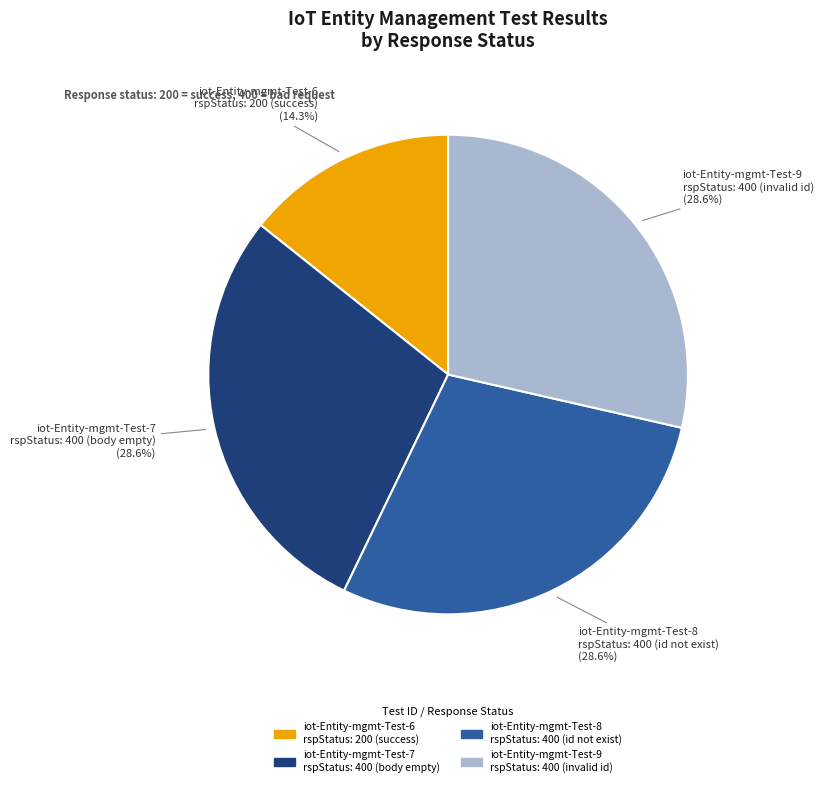

What is the smallest slice in the pie chart?

iot-Entity-mgmt-Test-6